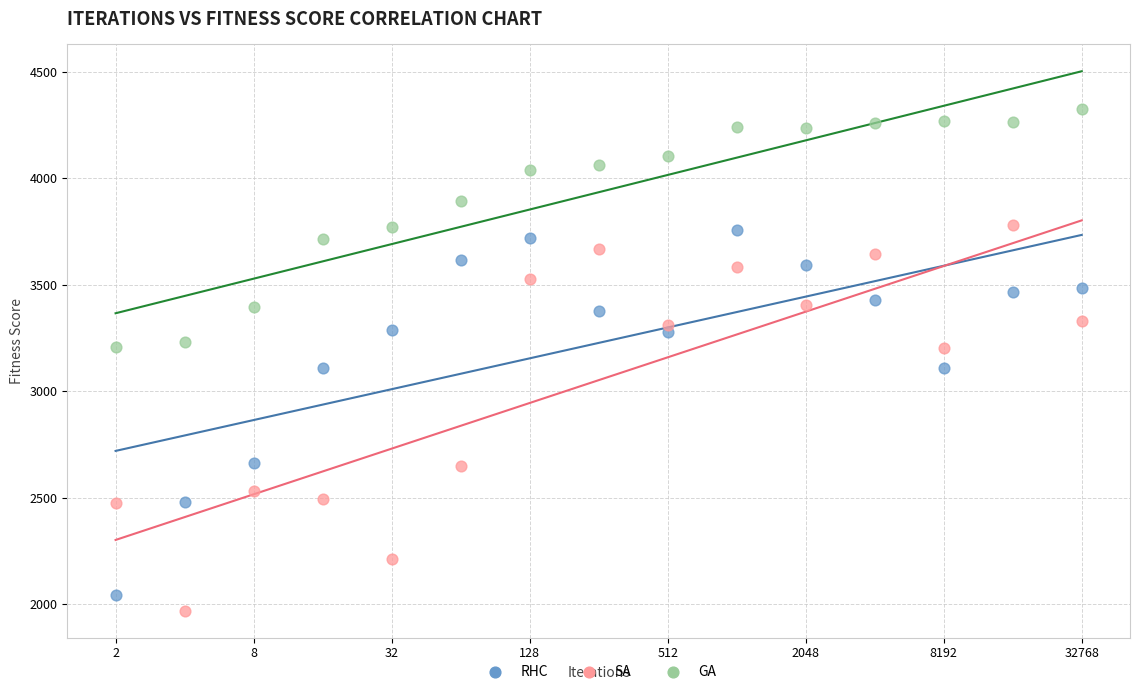

What are all the series names shown in the legend?

RHC, SA, GA